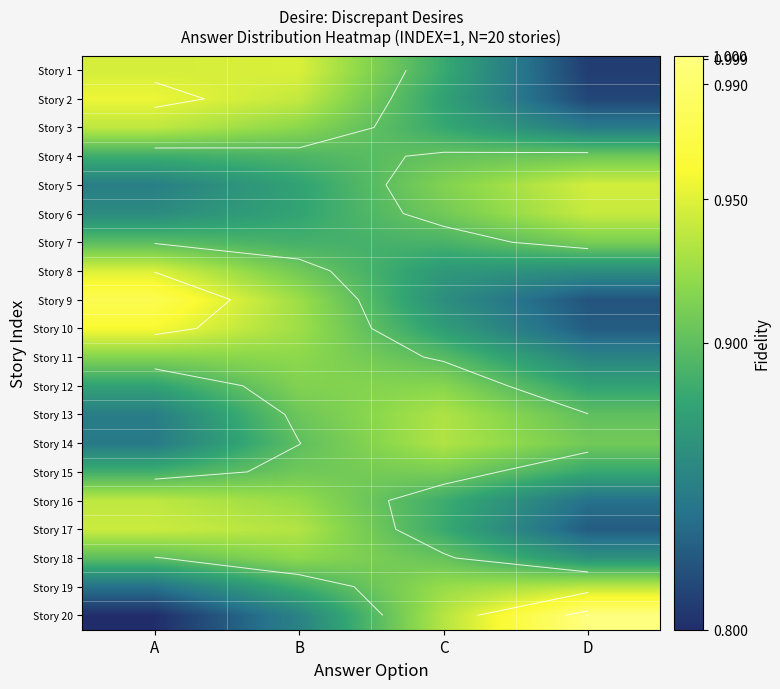

Rank the series by their maximum value, from highest to lowest.

Story 20, Story 9, Story 10, Story 2, Story 8, Story 1, Story 5, Story 17, Story 6, Story 16, Story 3, Story 19, Story 14, Story 13, Story 18, Story 11, Story 12, Story 15, Story 7, Story 4